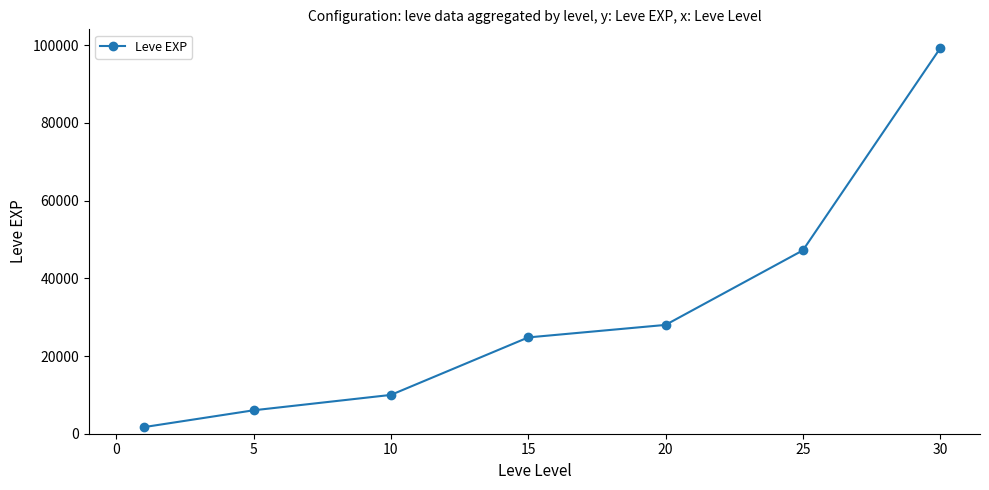

What is the value of the 7th point from the left?

99220